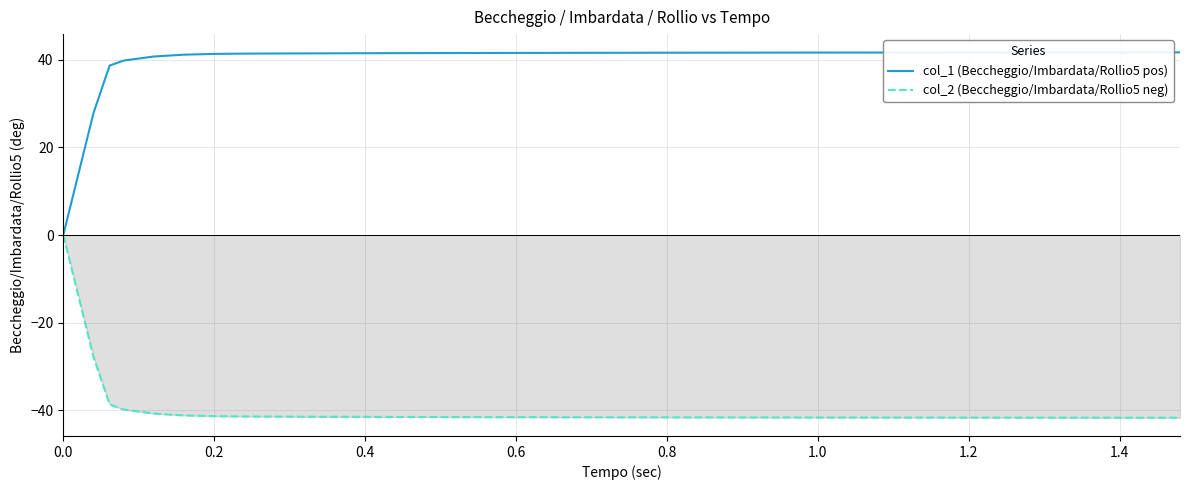

Which series has the largest total across all categories?

col_1 (Beccheggio/Imbardata/Rollio5 pos)